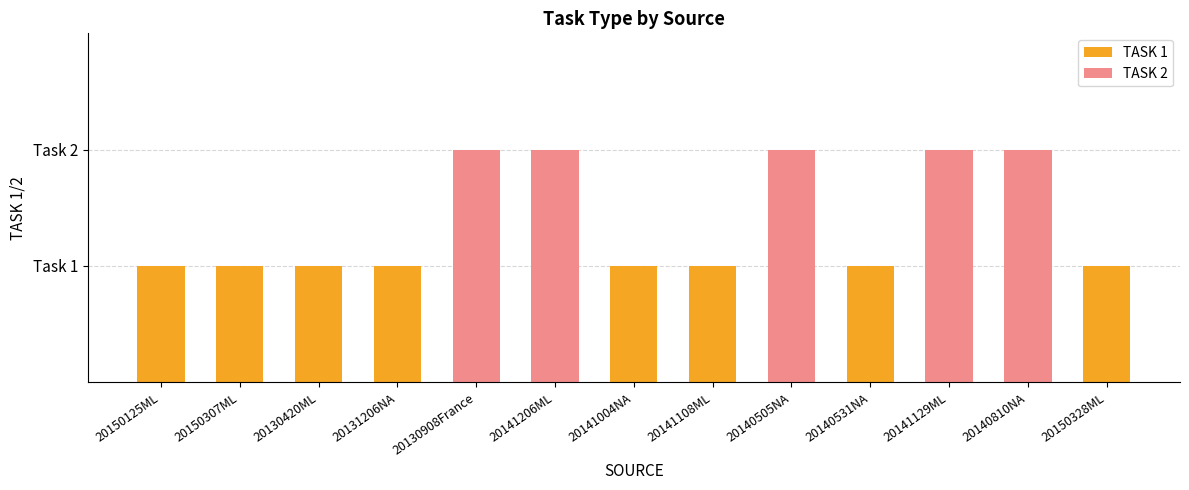

List the labels in order of value, largest first.

20130908France, 20141206ML, 20140505NA, 20141129ML, 20140810NA, 20150125ML, 20150307ML, 20130420ML, 20131206NA, 20141004NA, 20141108ML, 20140531NA, 20150328ML